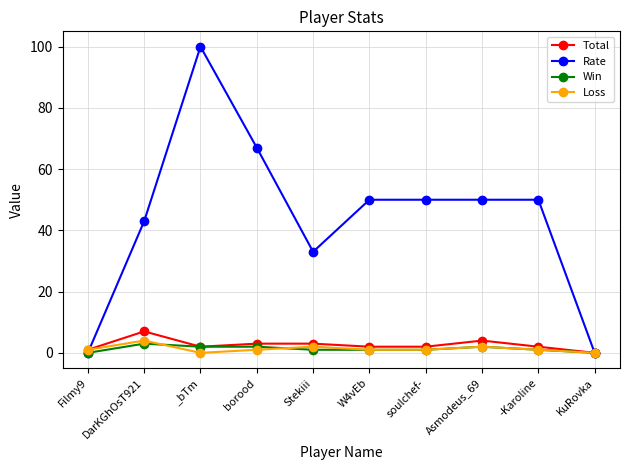

What is the total value across all series at DarKGhOsT921?

57